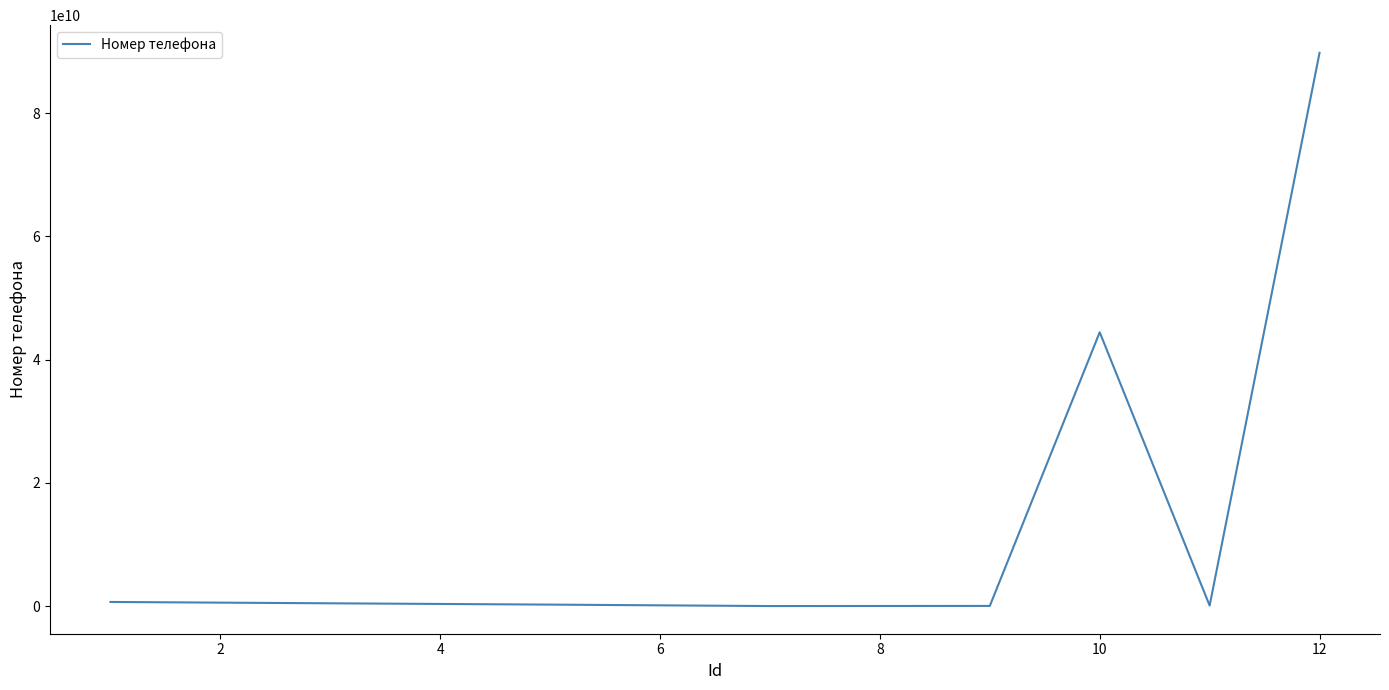

What is the difference between the maximum and minimum values?

89798798797